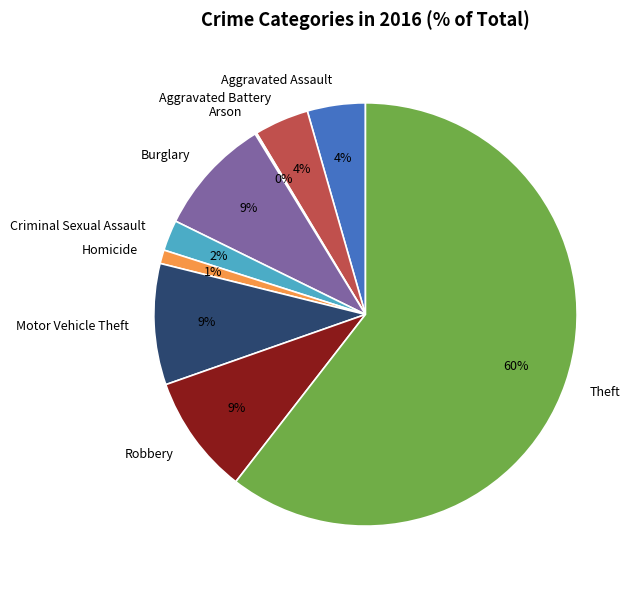

Is Aggravated Assault the majority of the pie?

No